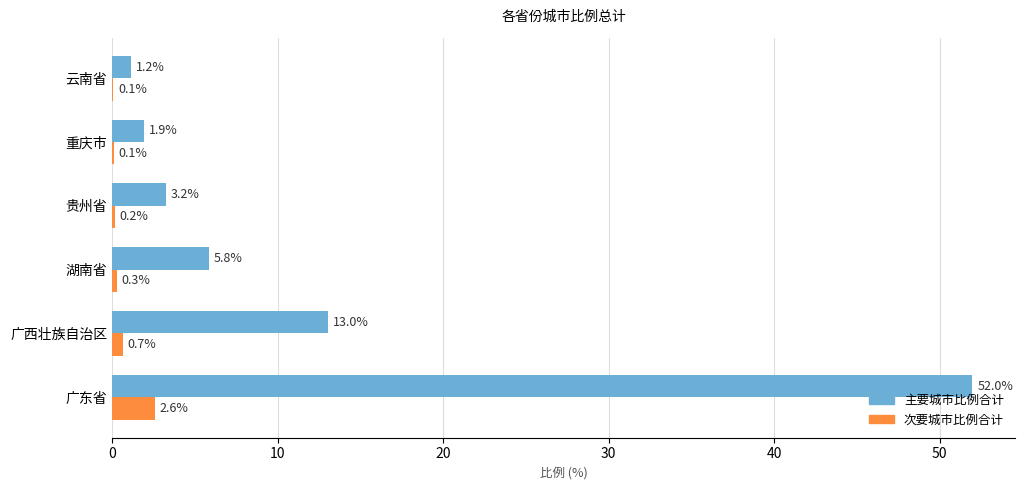

At which label is 次要城市比例合计 closest to 1?

广西壮族自治区